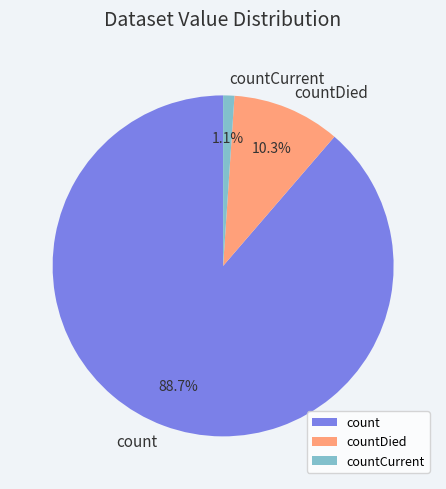

Count the number of slices in the pie.

3